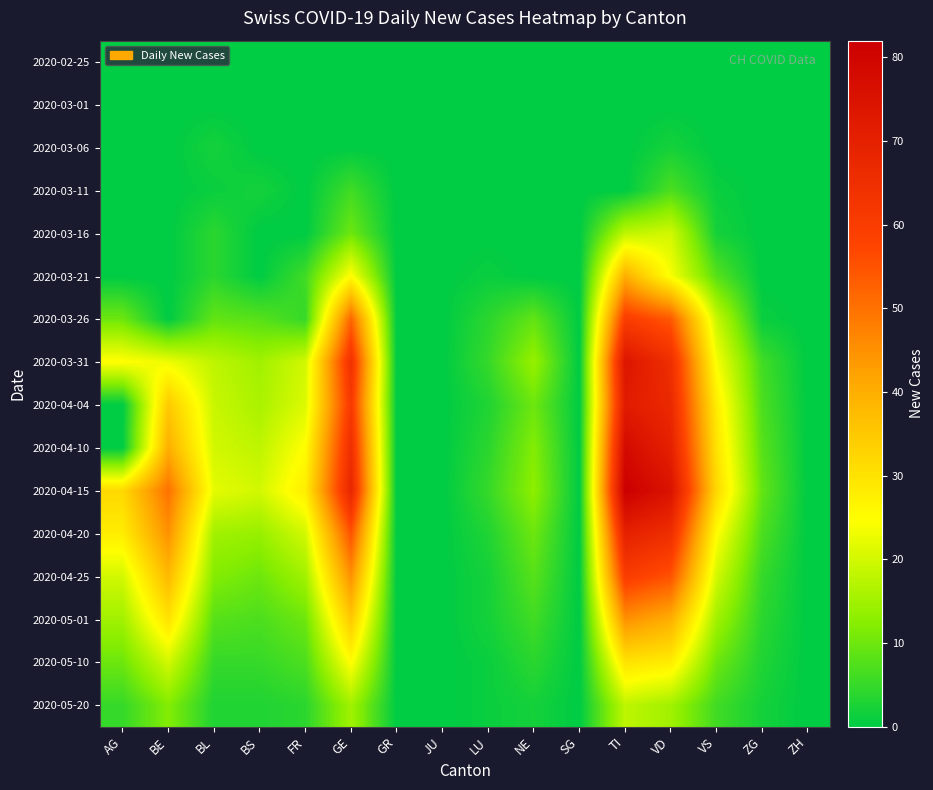

Which has a higher value, FR or JU?

FR